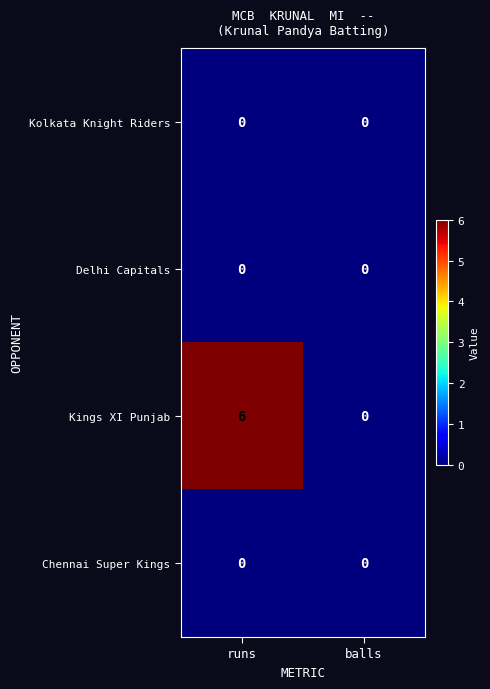

What is the maximum value shown in the chart?

6